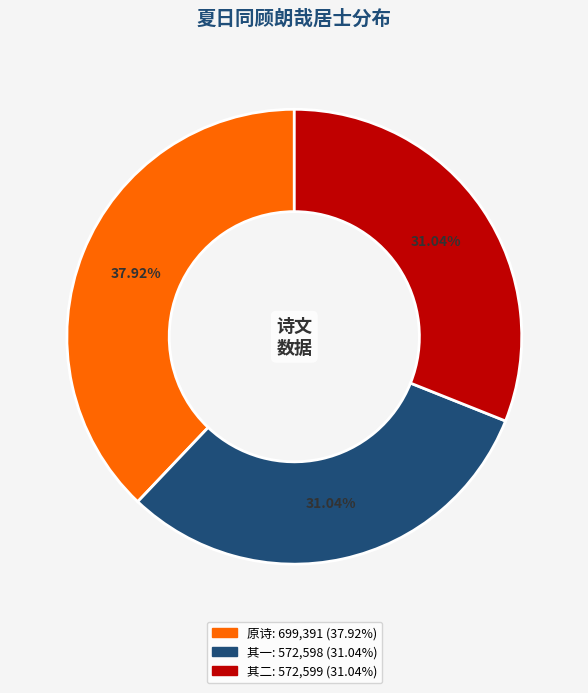

Is there a majority slice in this chart?

No